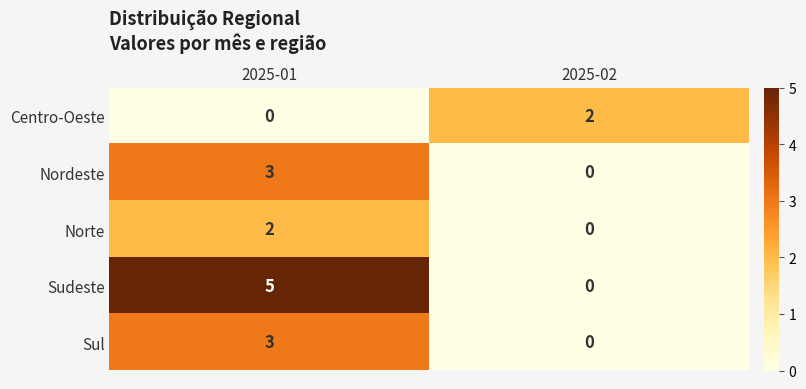

Which series changed the most between 2025-01 and 2025-02?

Sudeste